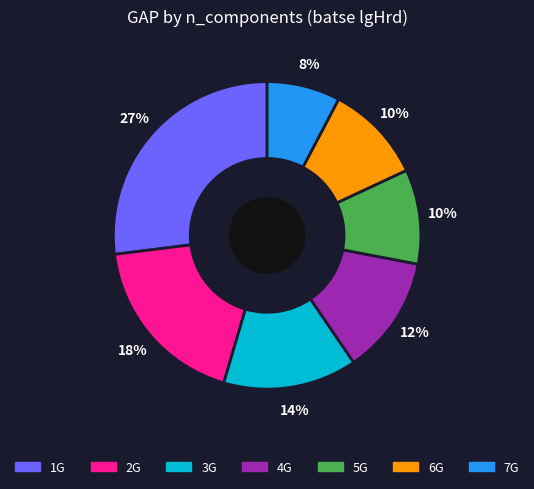

What percentage is the 4G slice, to the nearest percent?

12%